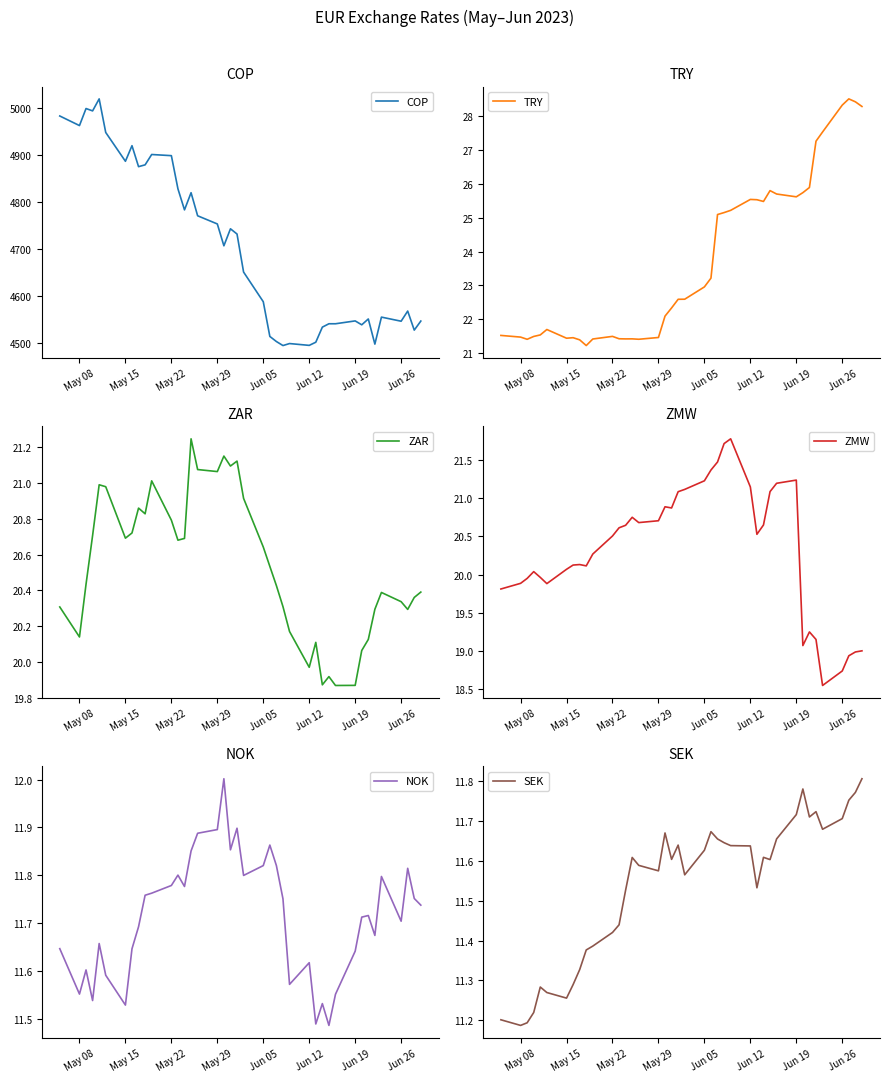

What is the minimum value for COP?

4495.6